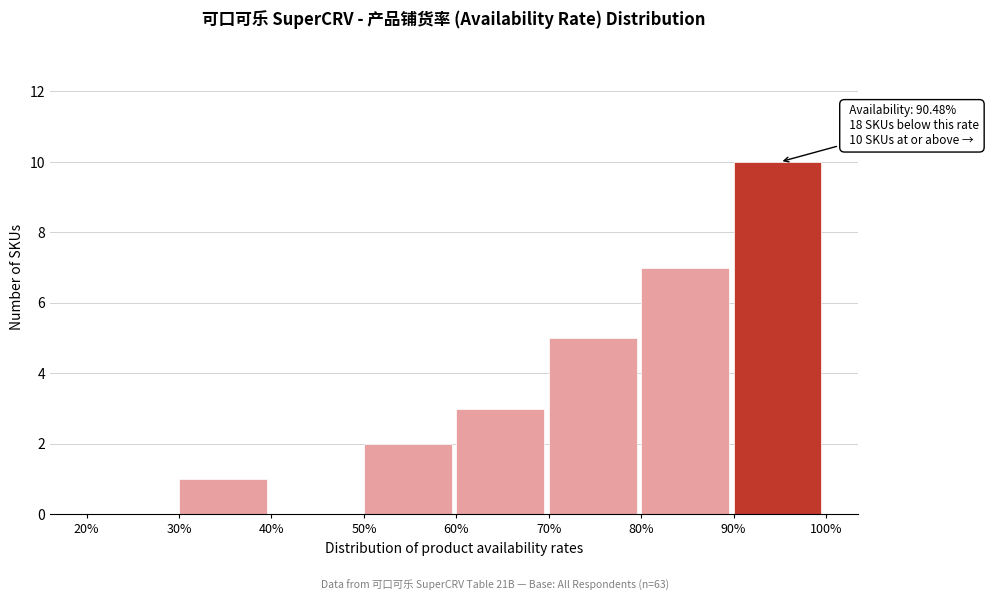

Over which range of the x-axis is the bar tallest?

90% to 100%